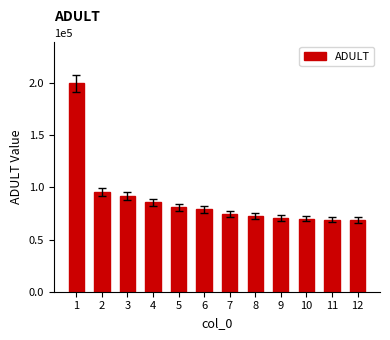

Read the value at 12.

68997.1